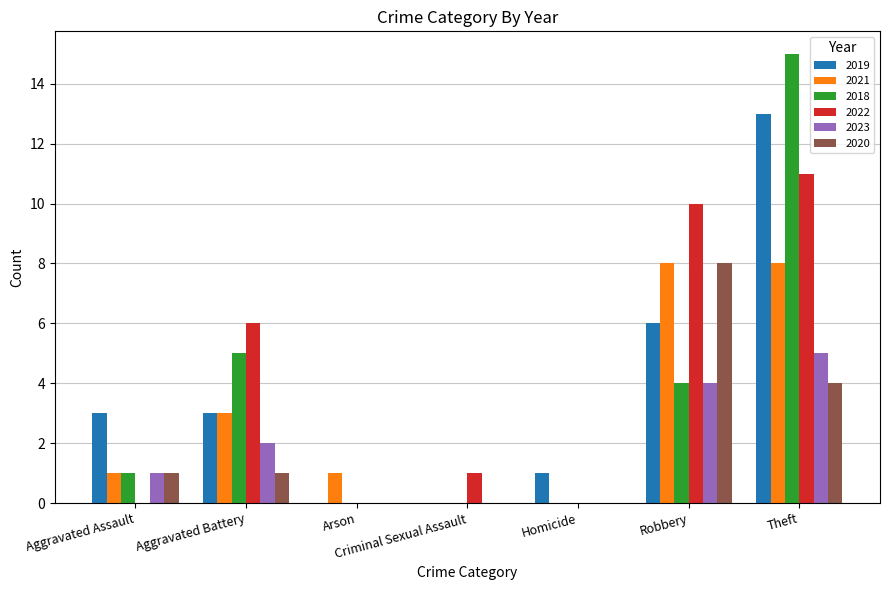

Which category has the highest value across all series?

Theft